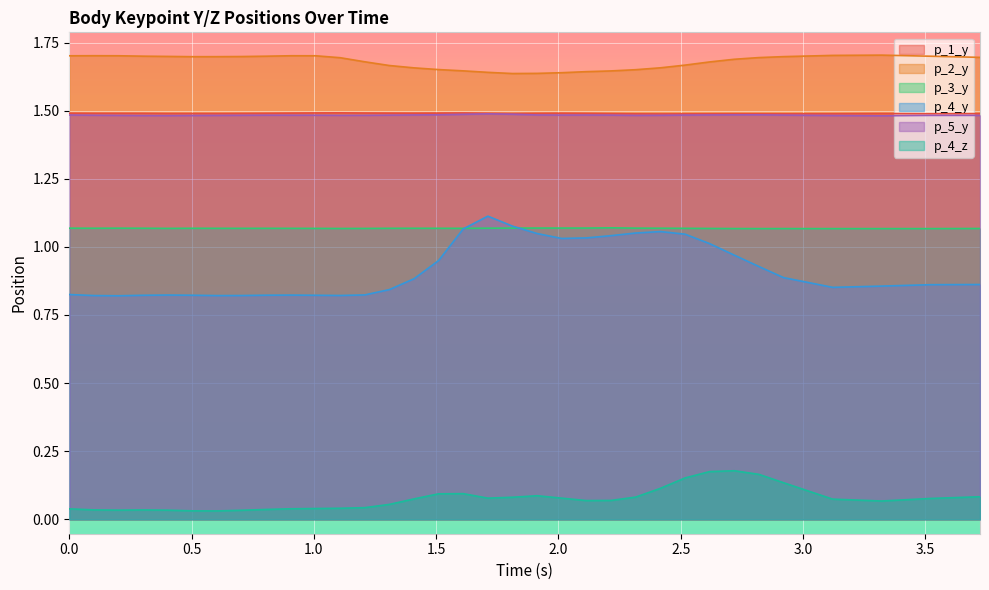

List the series in order of their peak value, highest first.

p_2_y, p_1_y, p_5_y, p_4_y, p_3_y, p_4_z